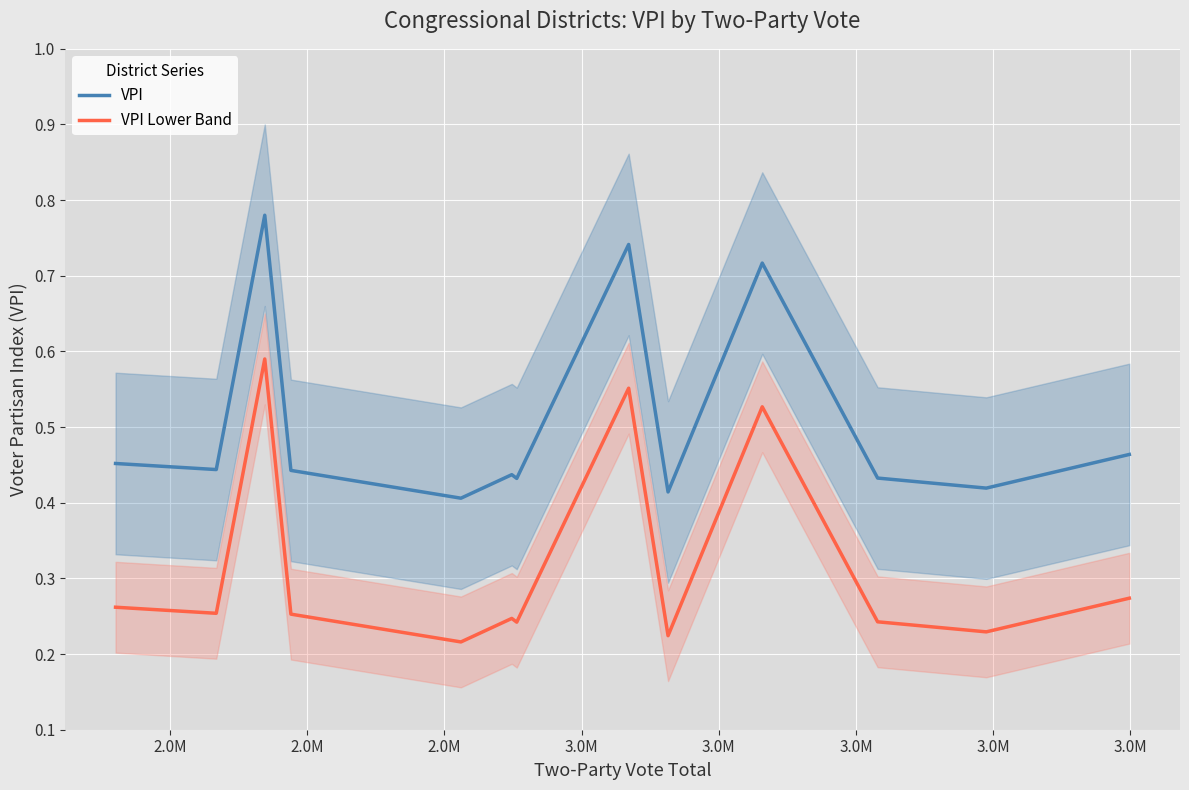

True or false: VPI and VPI Lower Band cross at least once.

False